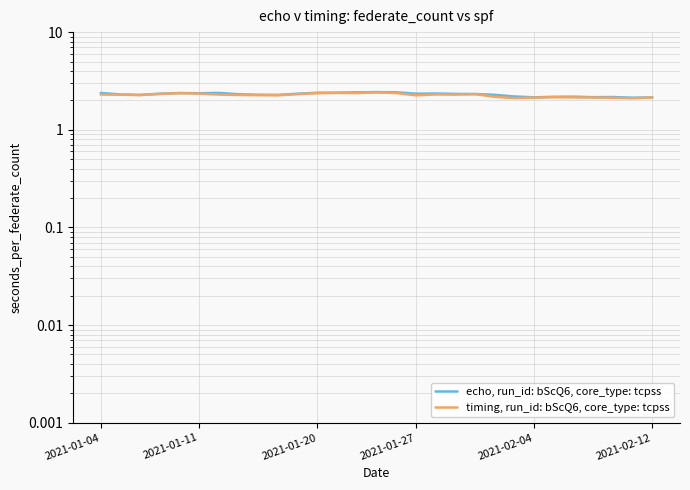

How many series are shown in this chart?

2